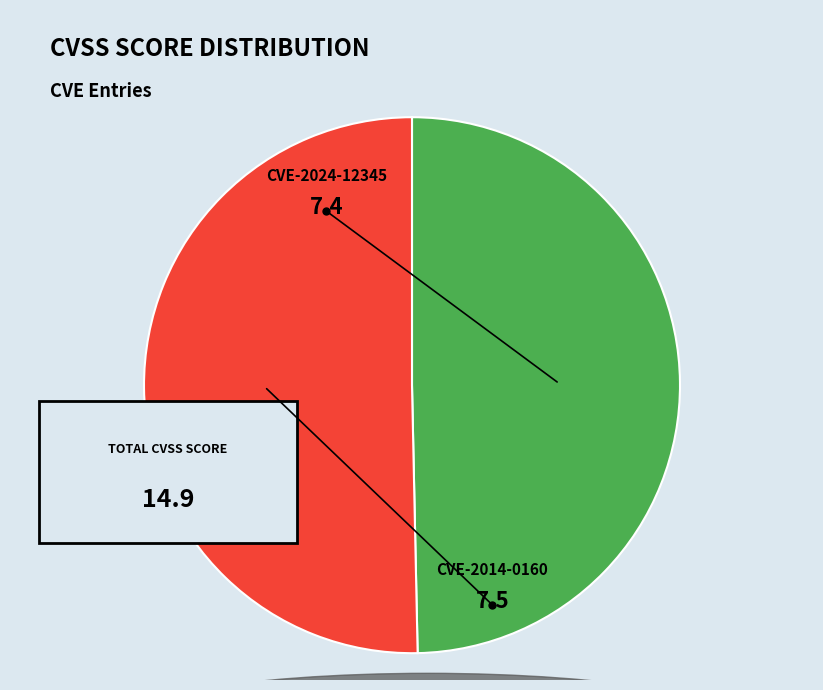

Does CVE-2014-0160 account for over 50% of the chart?

Yes